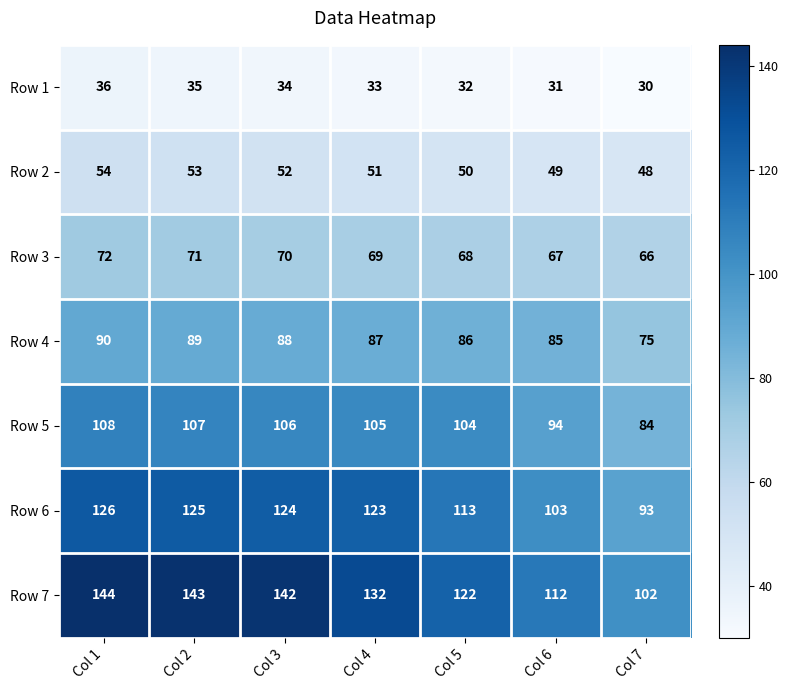

Which series has the widest spread of values?

Row 7